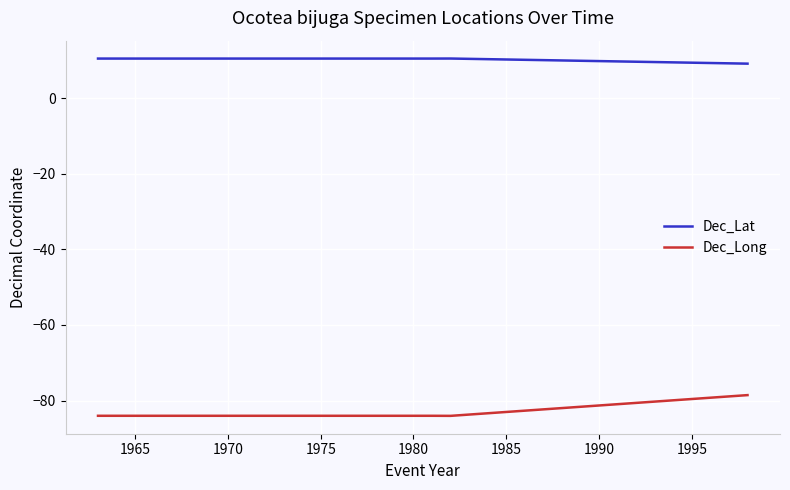

Which series has the largest total across all categories?

Dec_Lat